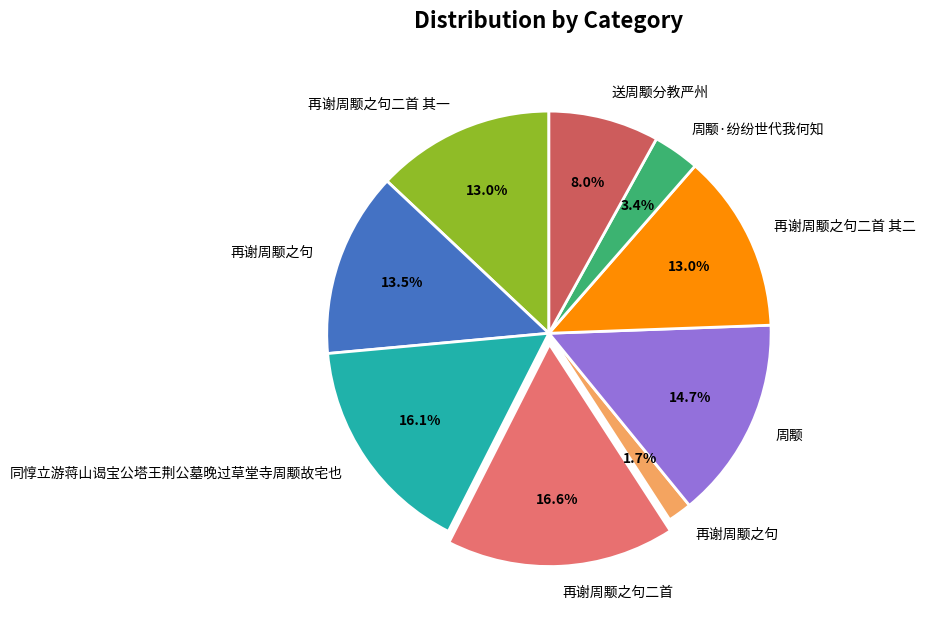

How many slices are in this pie chart?

9